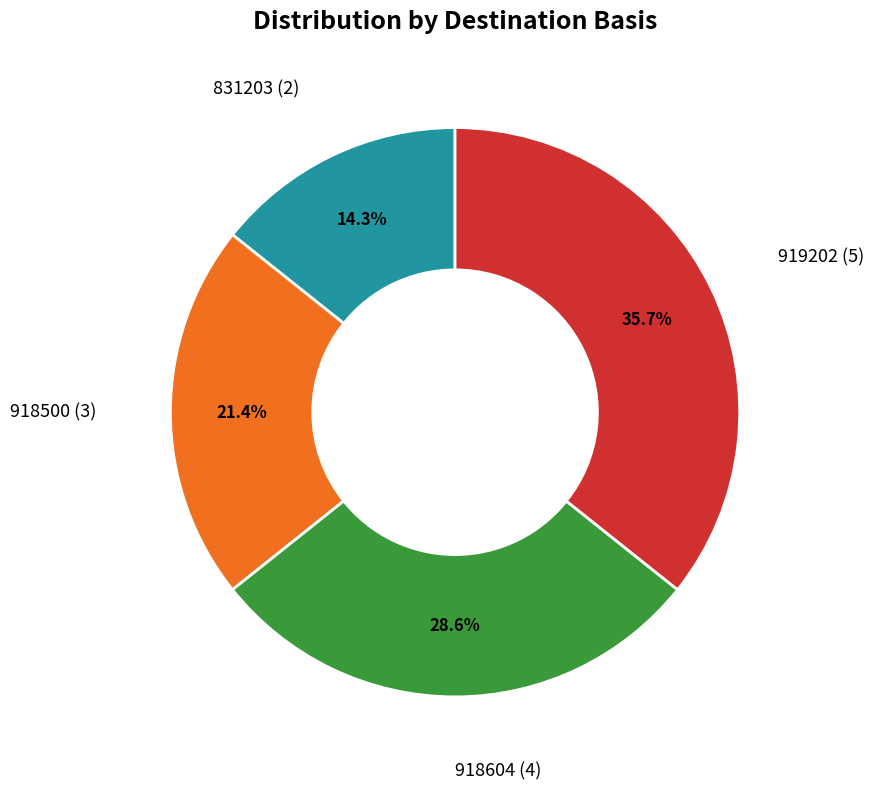

Does any single category account for the majority?

No